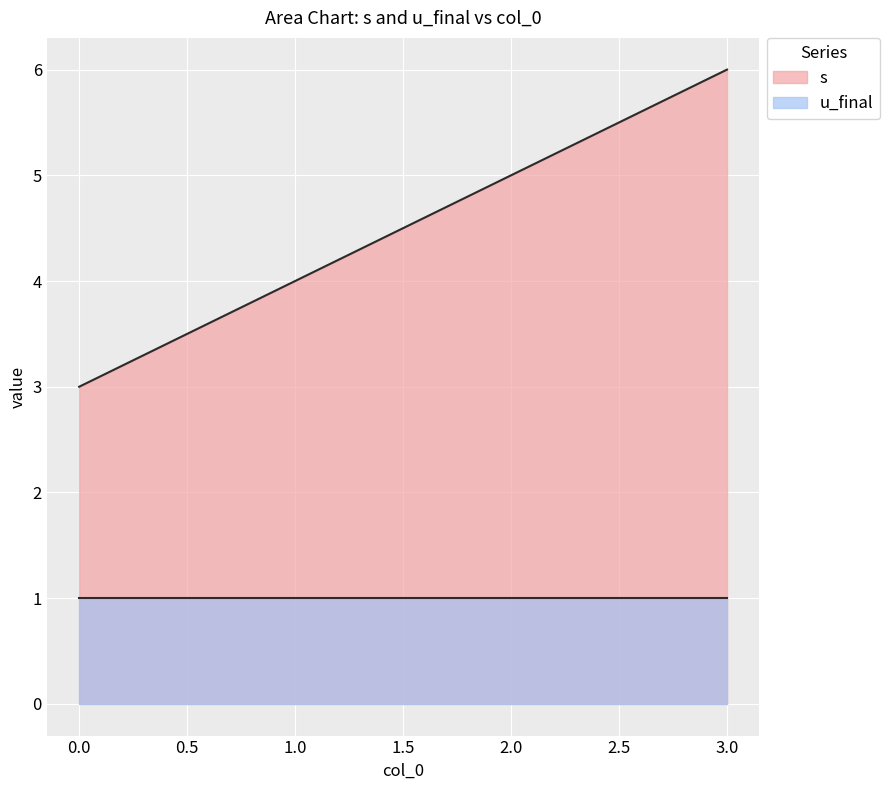

Rank the categories by value from highest to lowest.

3, 2, 1, 0